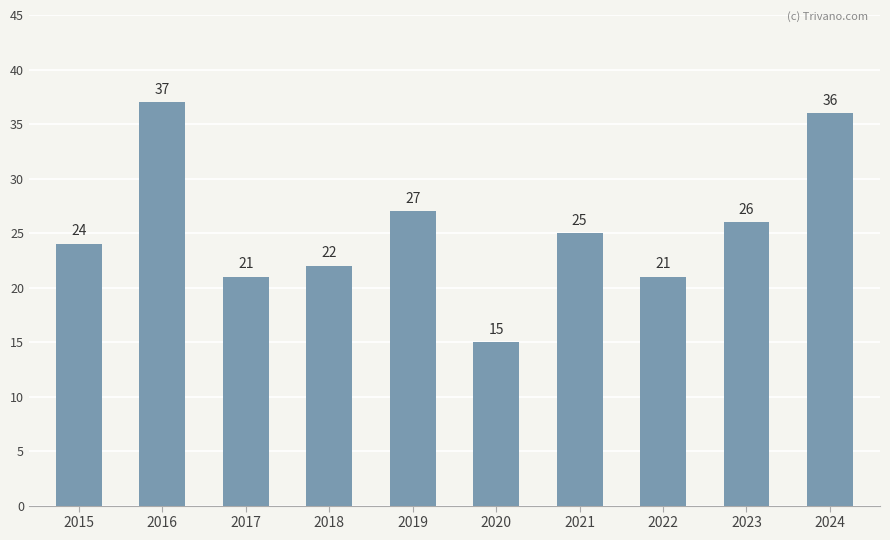

What is the maximum value shown in the chart?

37